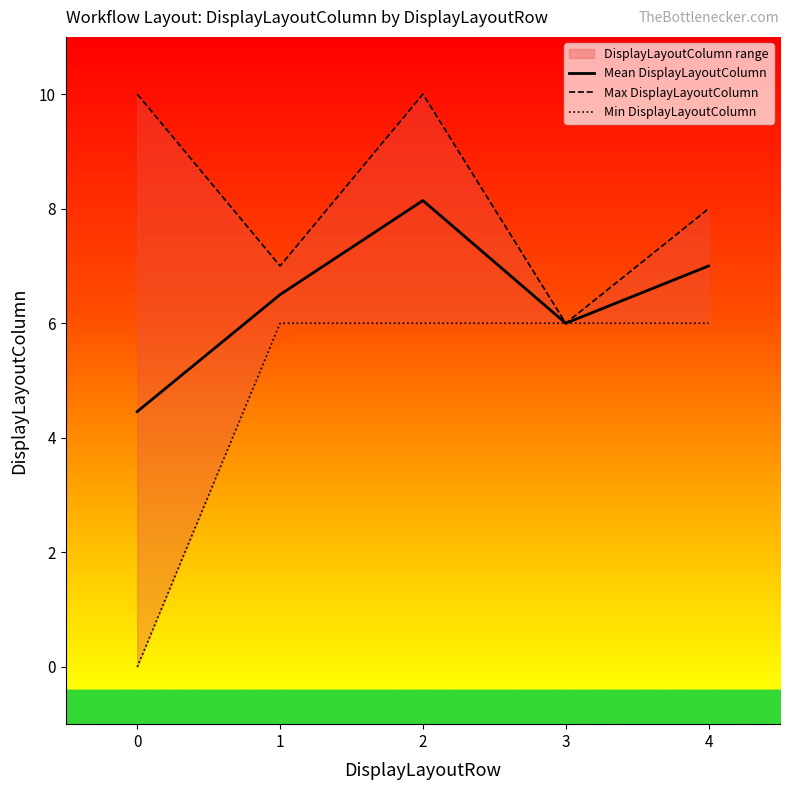

True or false: Max DisplayLayoutColumn and Mean DisplayLayoutColumn cross at least once.

False